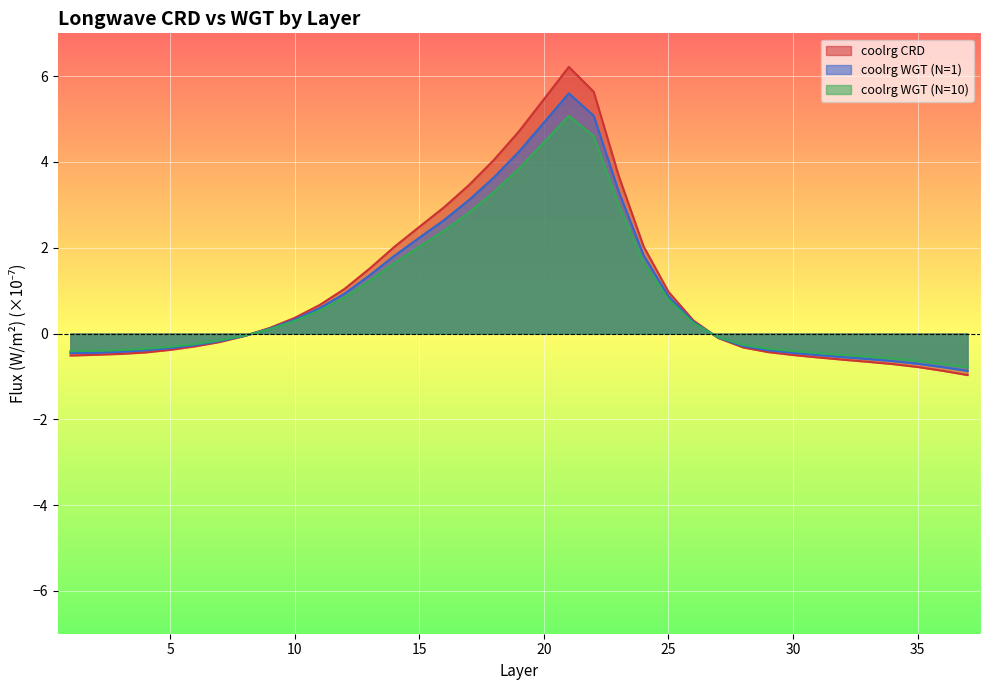

What is the value of the coolrg_WGT_1 point at the 5th from the left?

-0.3